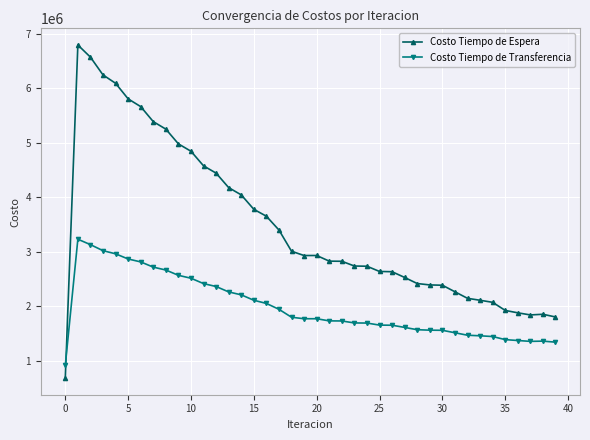

What is the maximum value shown in the chart?

6795434.3